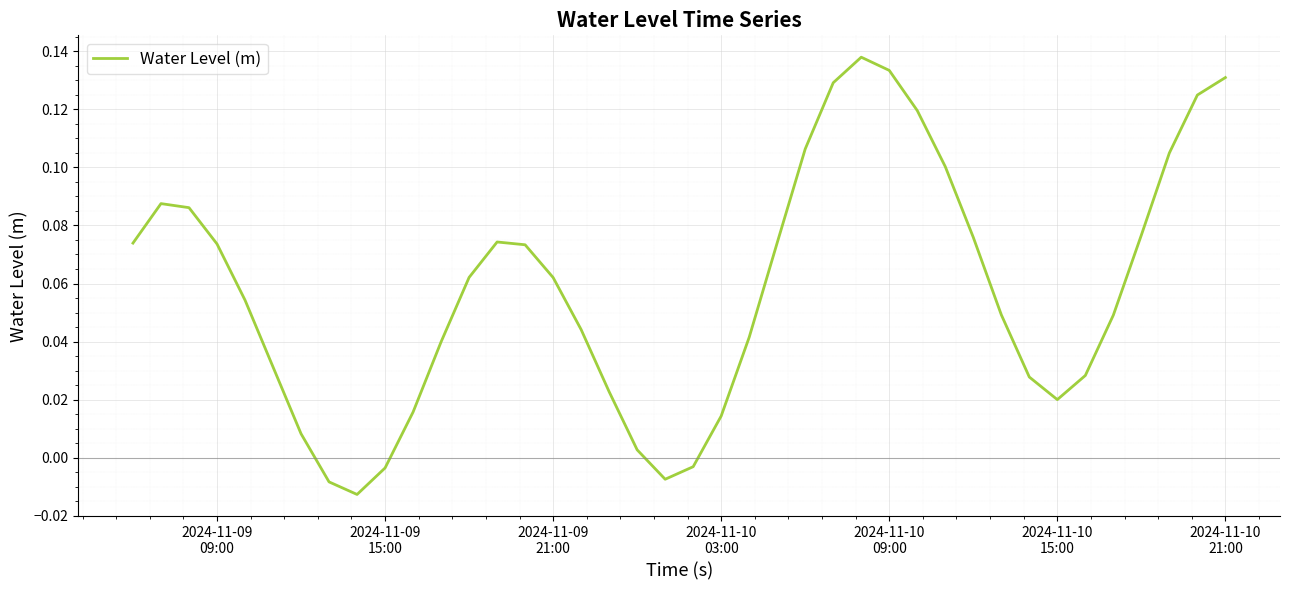

Does the chart display data point markers on the line(s)?

No